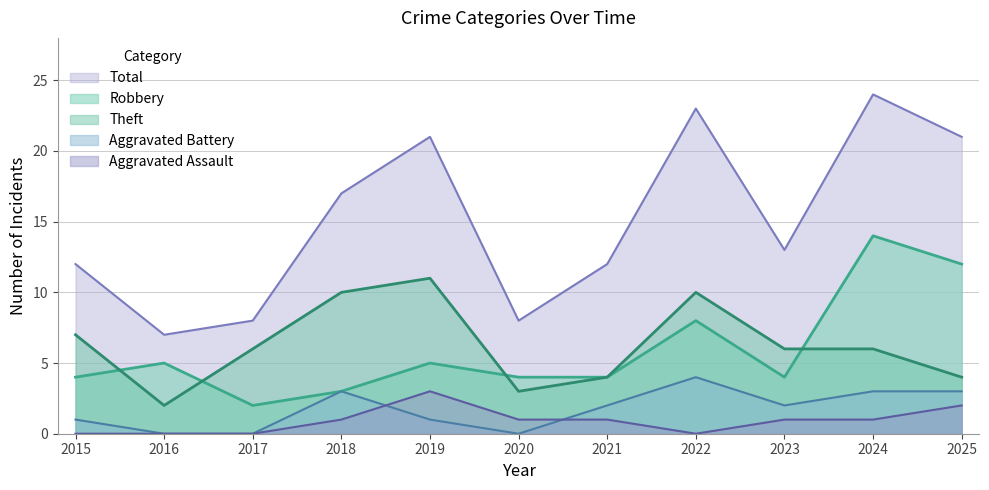

The value of Aggravated Assault at 2016 is 2. True or false?

False